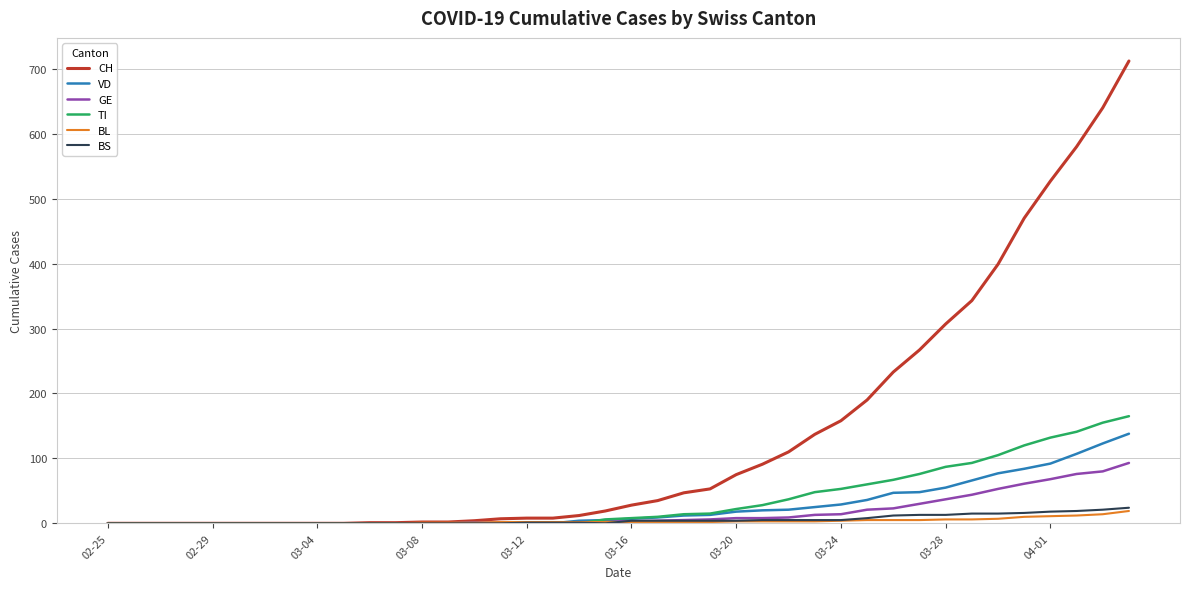

Which series has the largest total across all categories?

CH